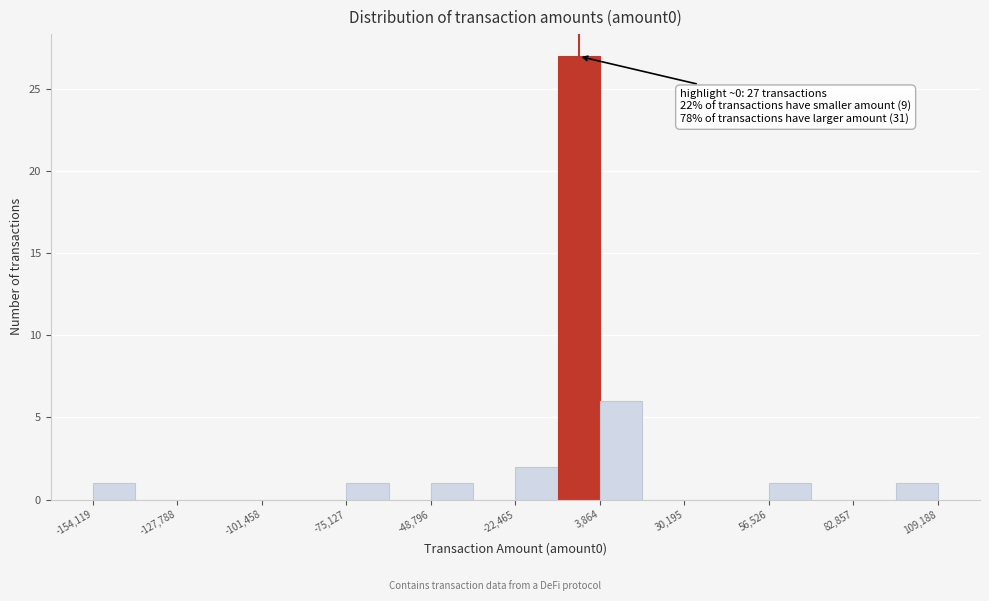

Around what value on the x-axis is the tallest bar? Give the approximate position of its centre, as read against the axis.

-5000